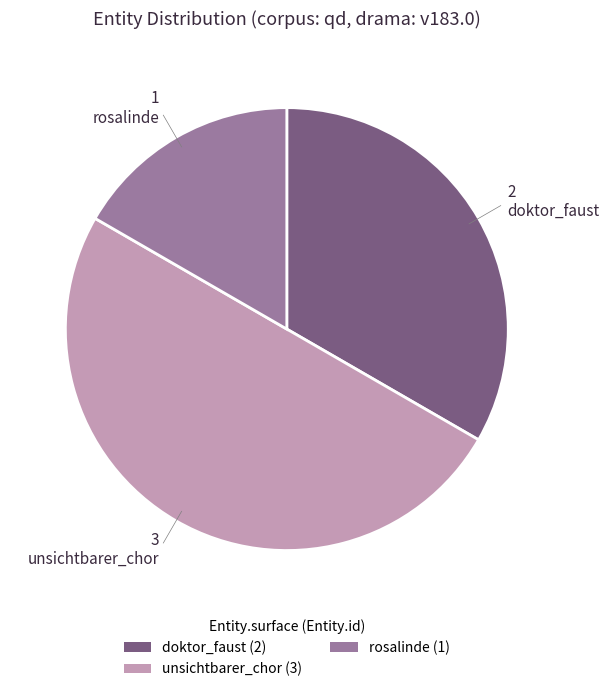

Is it true that unsichtbarer_chor (3) is 39% of the pie?

False